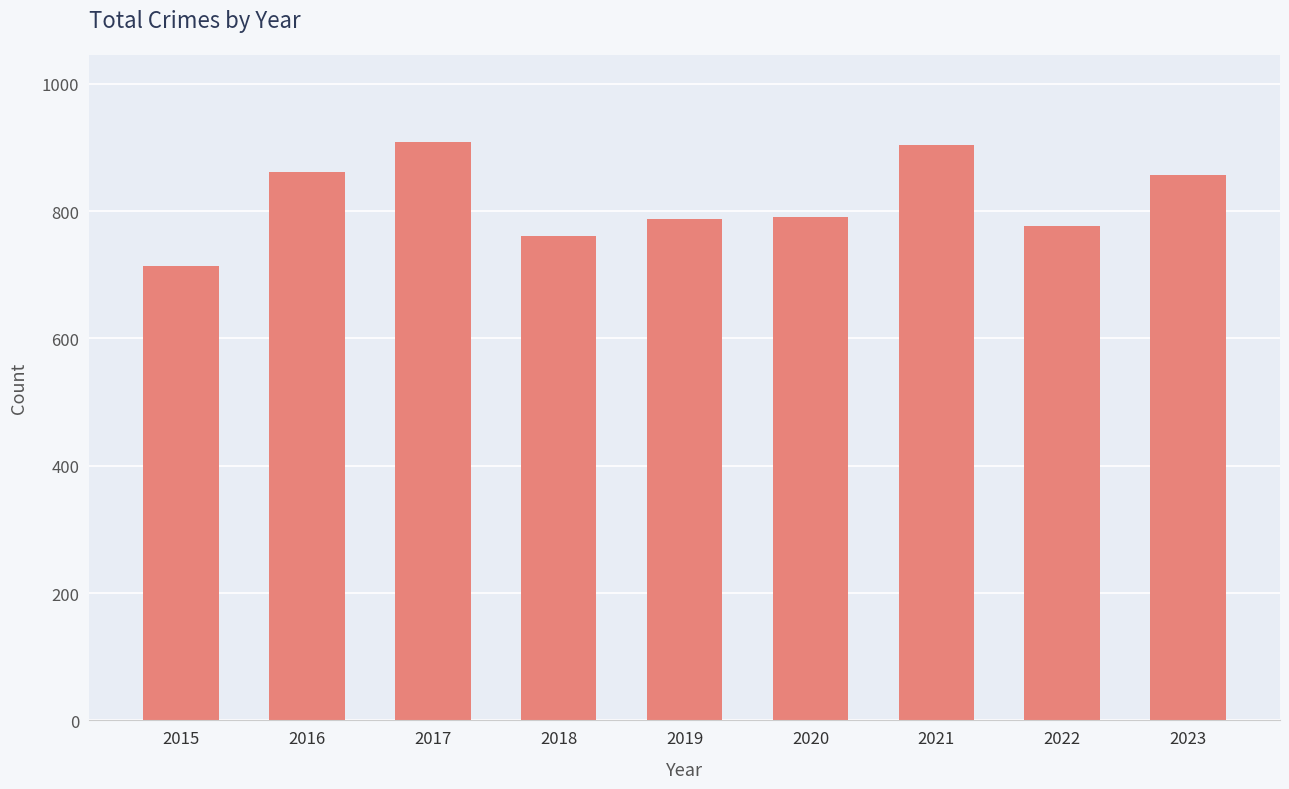

What is the difference between the maximum and second lowest values?

149